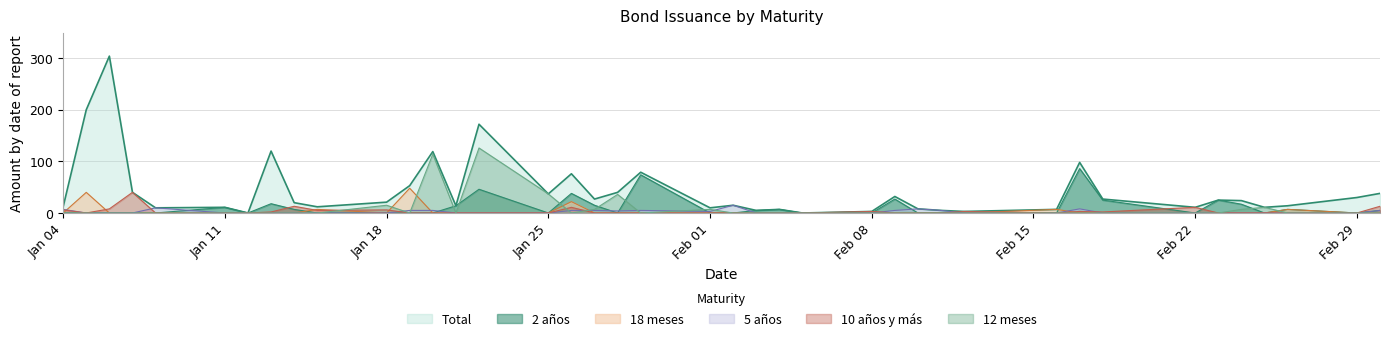

Where is the first local minimum for 2 anos?

12-01-2016